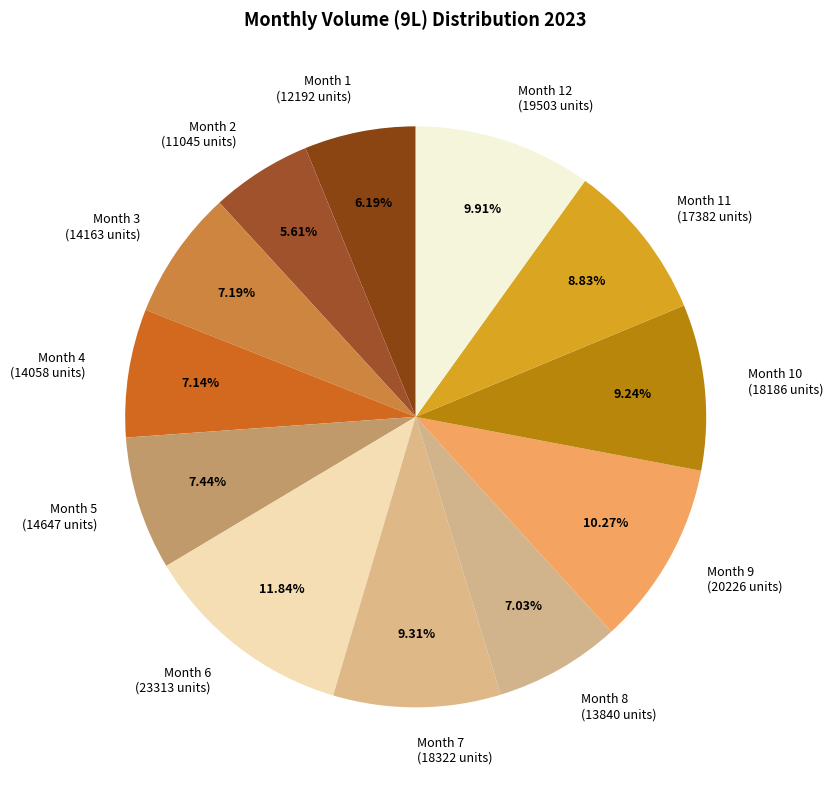

Which has a higher value, Month 7 (18322 units) or Month 5 (14647 units)?

Month 7 (18322 units)